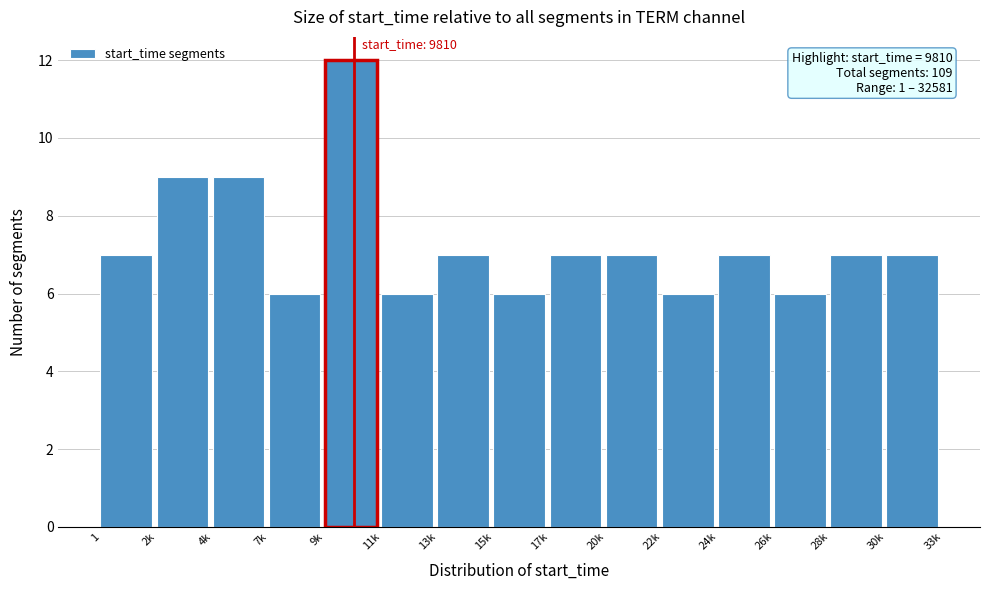

Reading right to left, extract all data points from this chart.

30k=7	28k=7	26k=6	24k=7	22k=6	20k=7	17k=7	15k=6	13k=7	11k=6	9k=12	7k=6	4k=9	2k=9	1=7